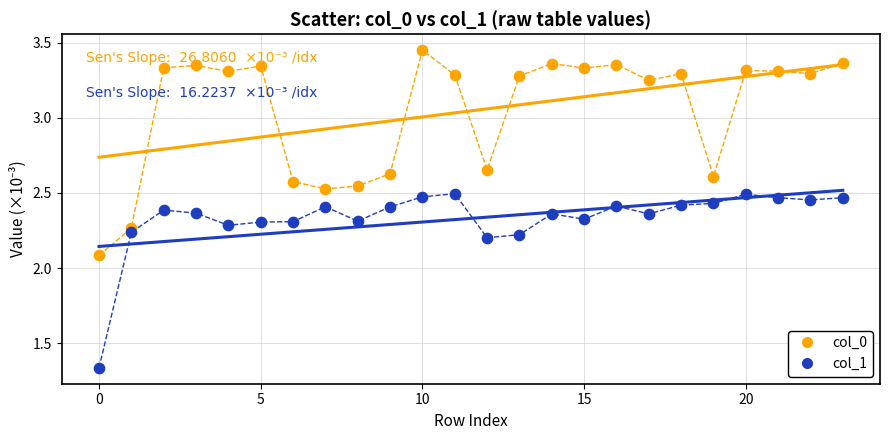

Across all data points, what is the range of Y values (max minus min)?

2.1